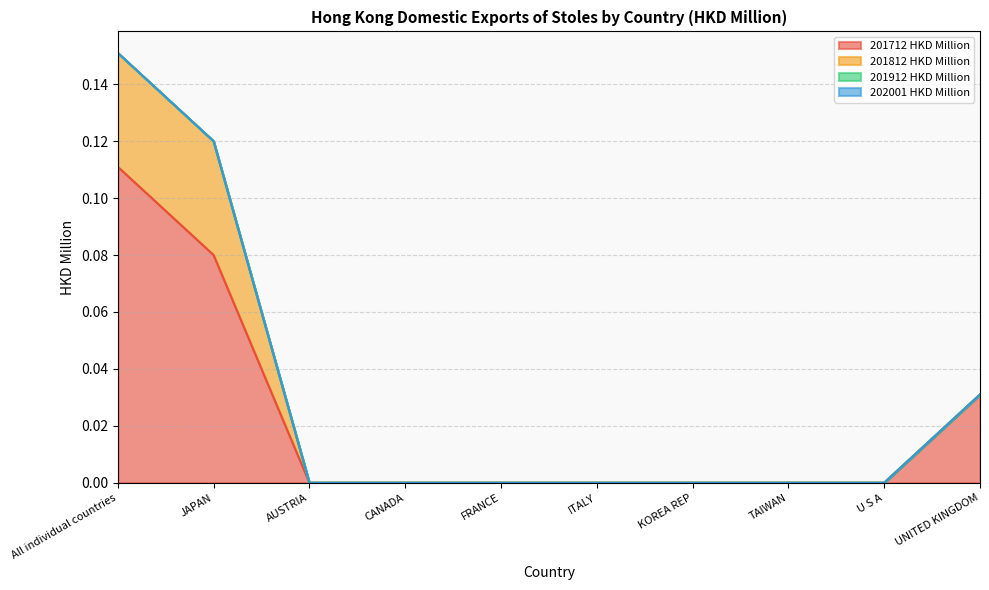

Reading left to right, list all the values displayed in this chart.

201712 HKD Million: 0.1	0.1	0.0	0.0	0.0	0.0	0.0	0.0	0.0	0.0
201812 HKD Million: 0.0	0.0	0.0	0.0	0.0	0.0	0.0	0.0	0.0	0.0
201912 HKD Million: 0.0	0.0	0.0	0.0	0.0	0.0	0.0	0.0	0.0	0.0
202001 HKD Million: 0.0	0.0	0.0	0.0	0.0	0.0	0.0	0.0	0.0	0.0